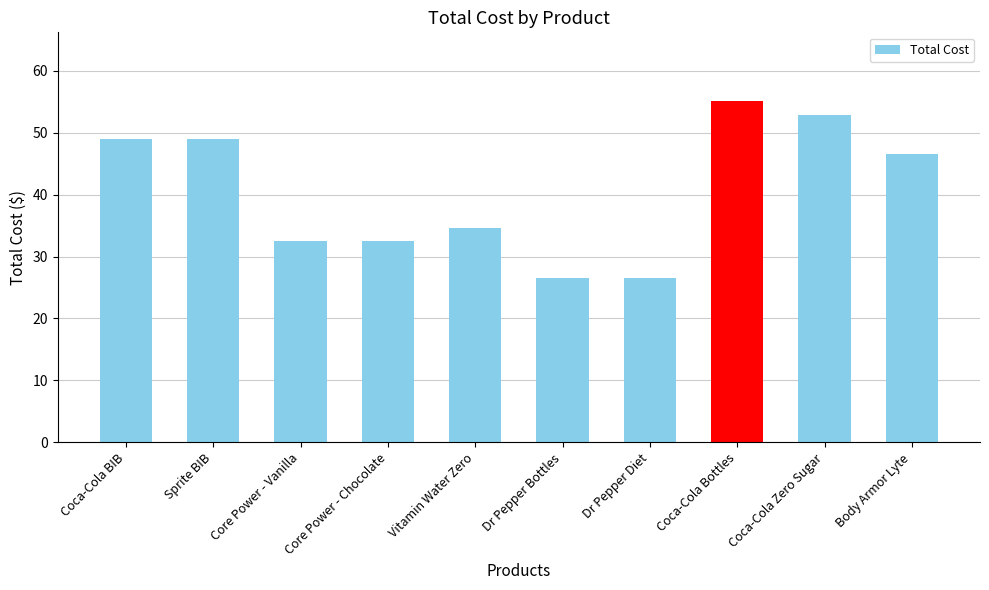

What is the change in value from Dr Pepper Diet to Body Armor Lyte?

+20.2